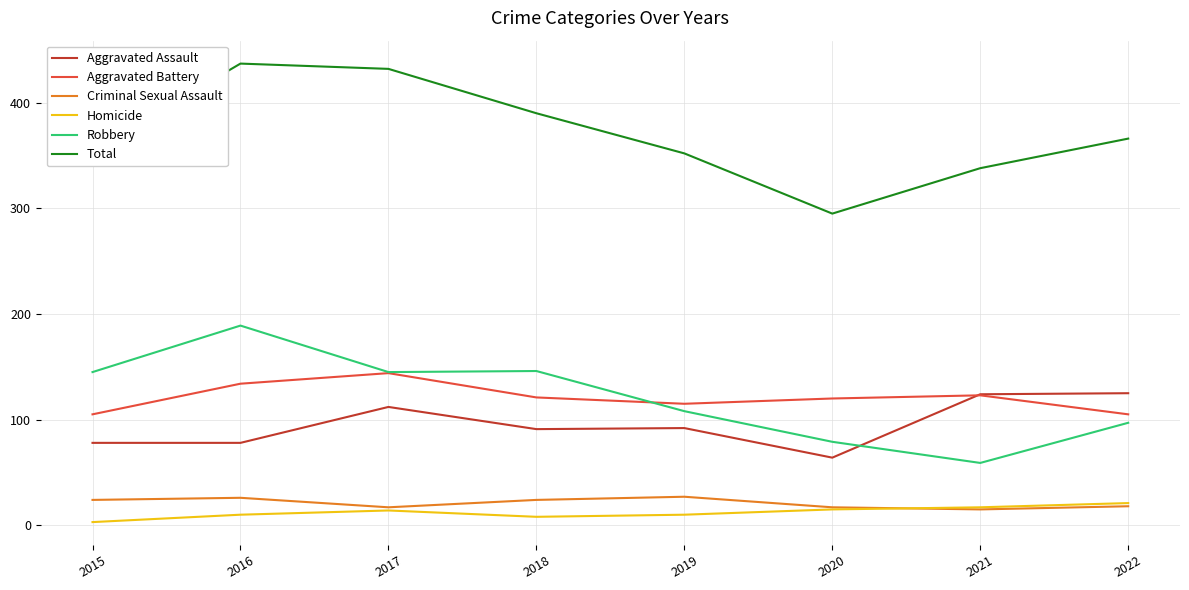

What is the greatest value displayed?

437